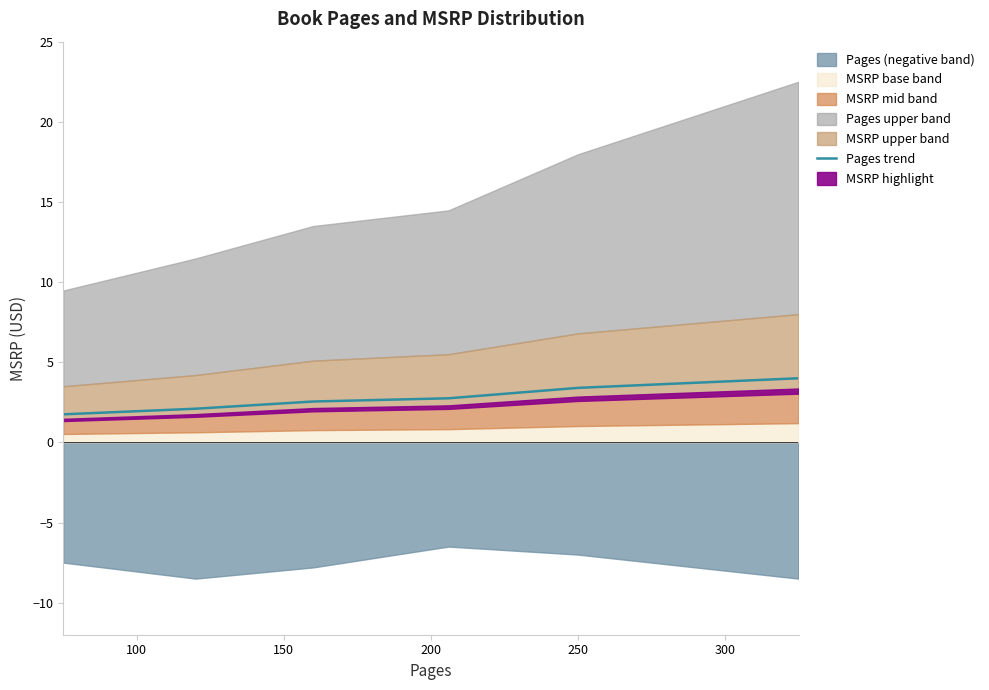

What is the minimum value for Pages trend?

1.8